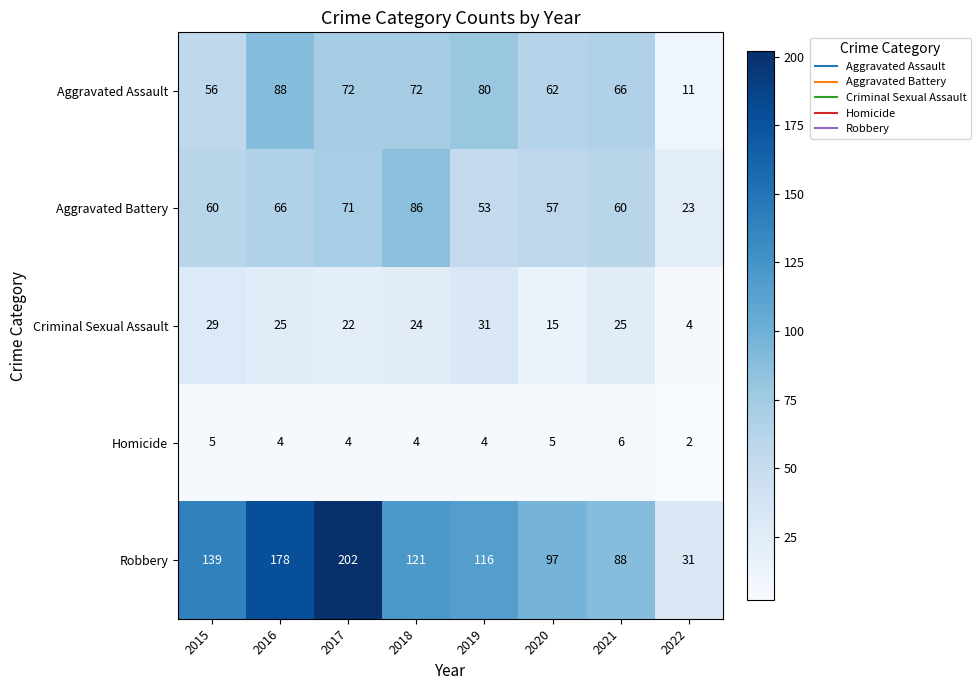

True or false: Robbery has a value of 97 at 2020.

True